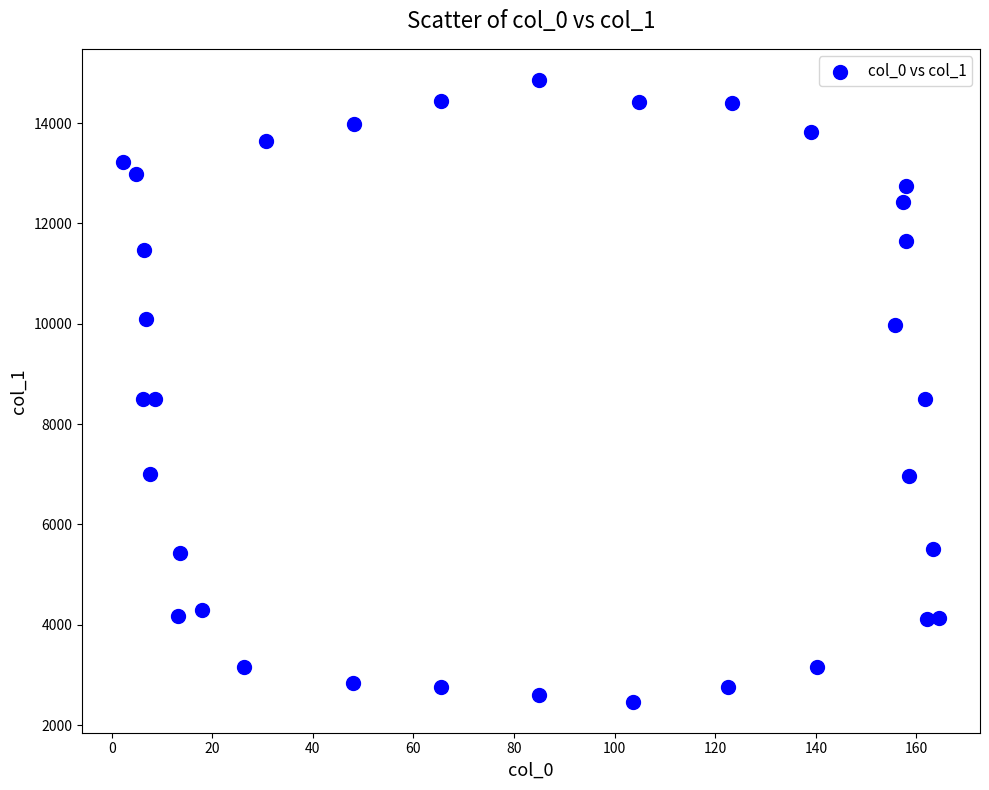

What is the range of X values (max minus min)?

162.3